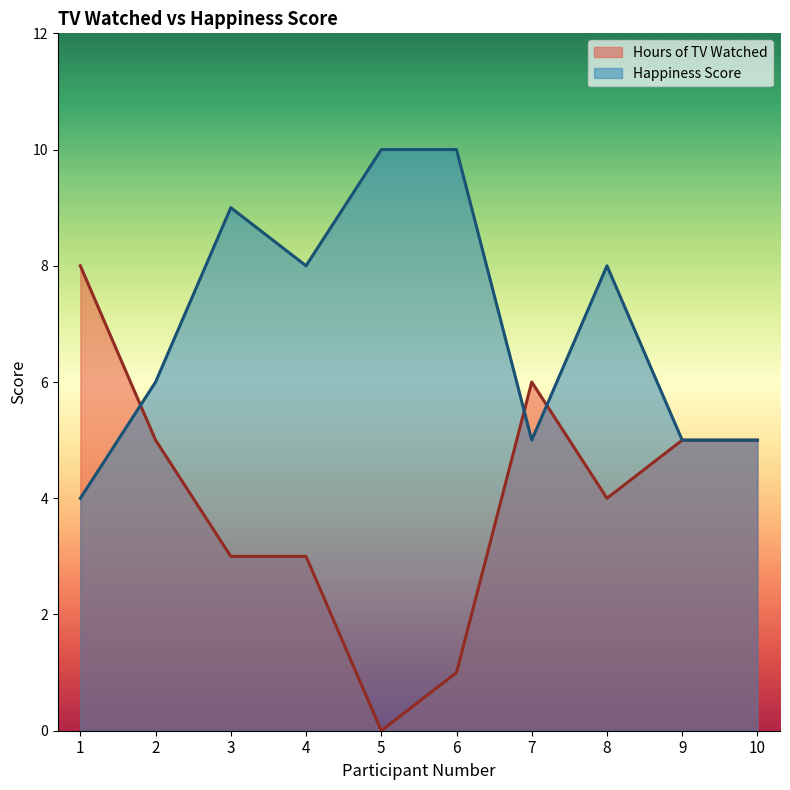

The Hours of TV Watched series shows 5 at 10. True or false?

True